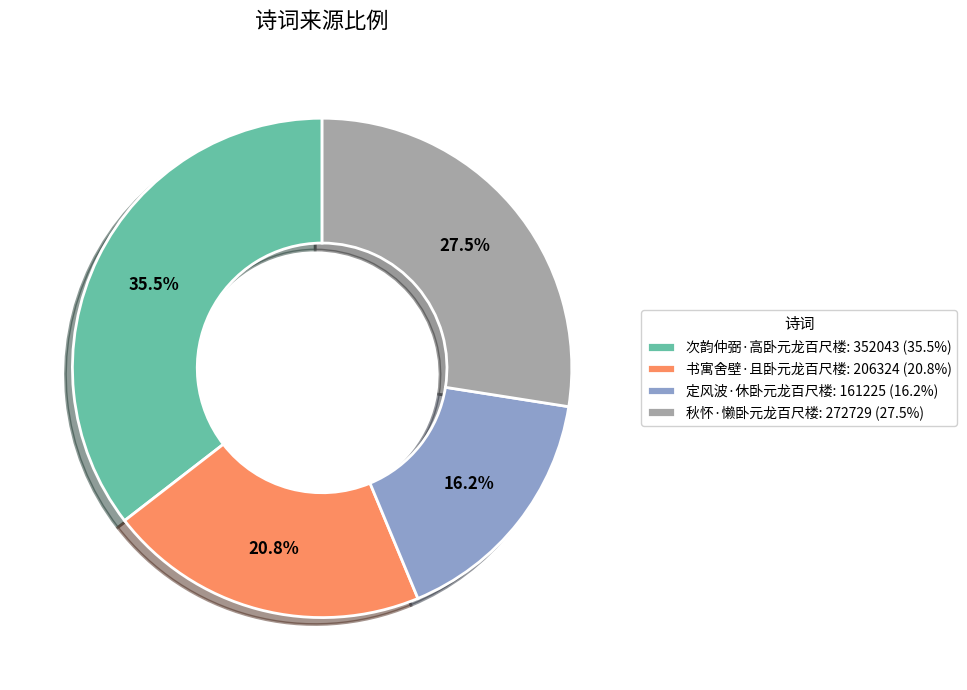

Count the number of slices in the pie.

4